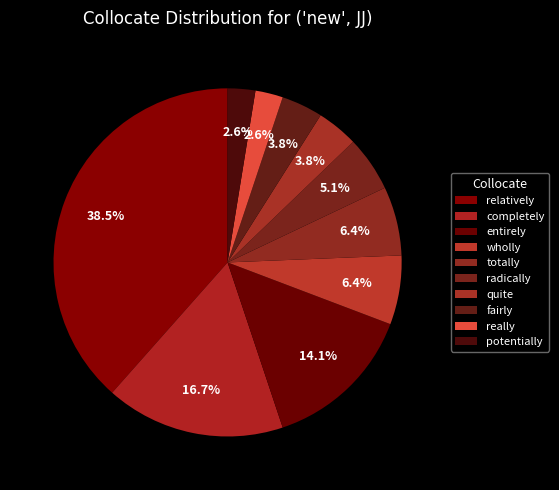

How many segments does this pie chart have?

10